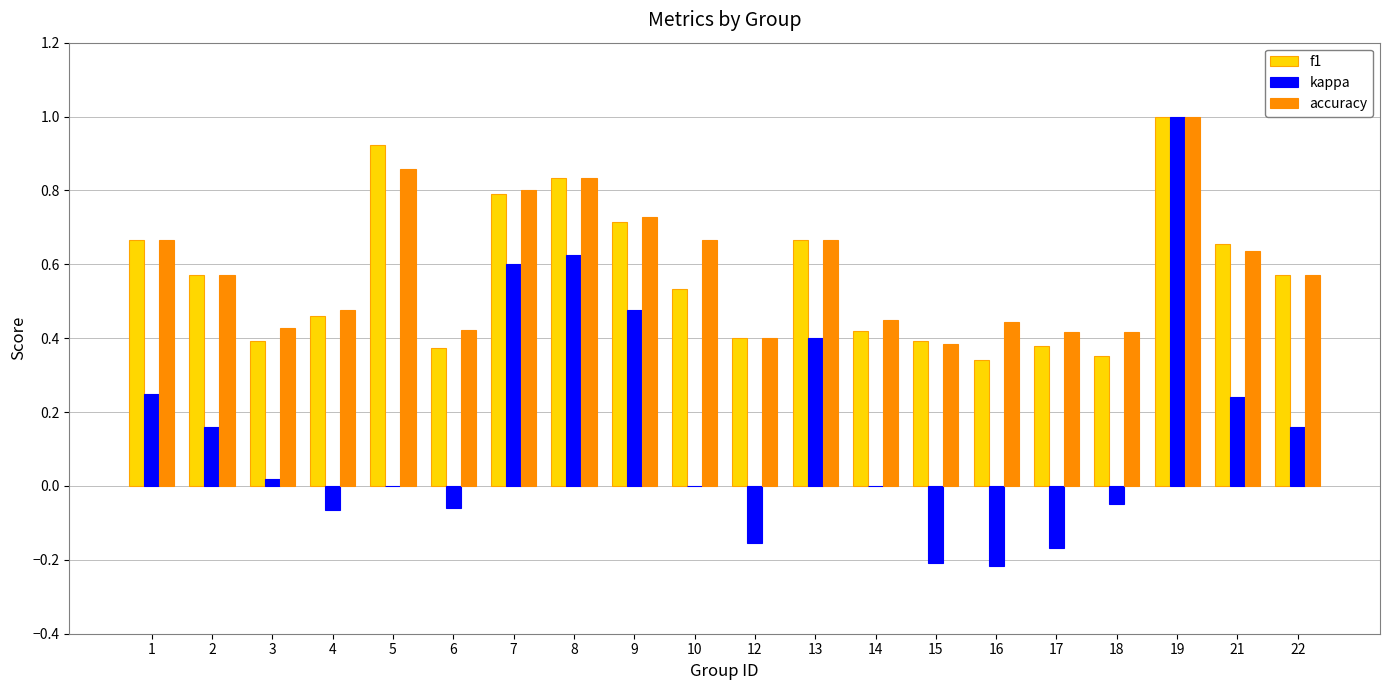

Is the value of kappa at 7 greater than the value of accuracy at 19?

No